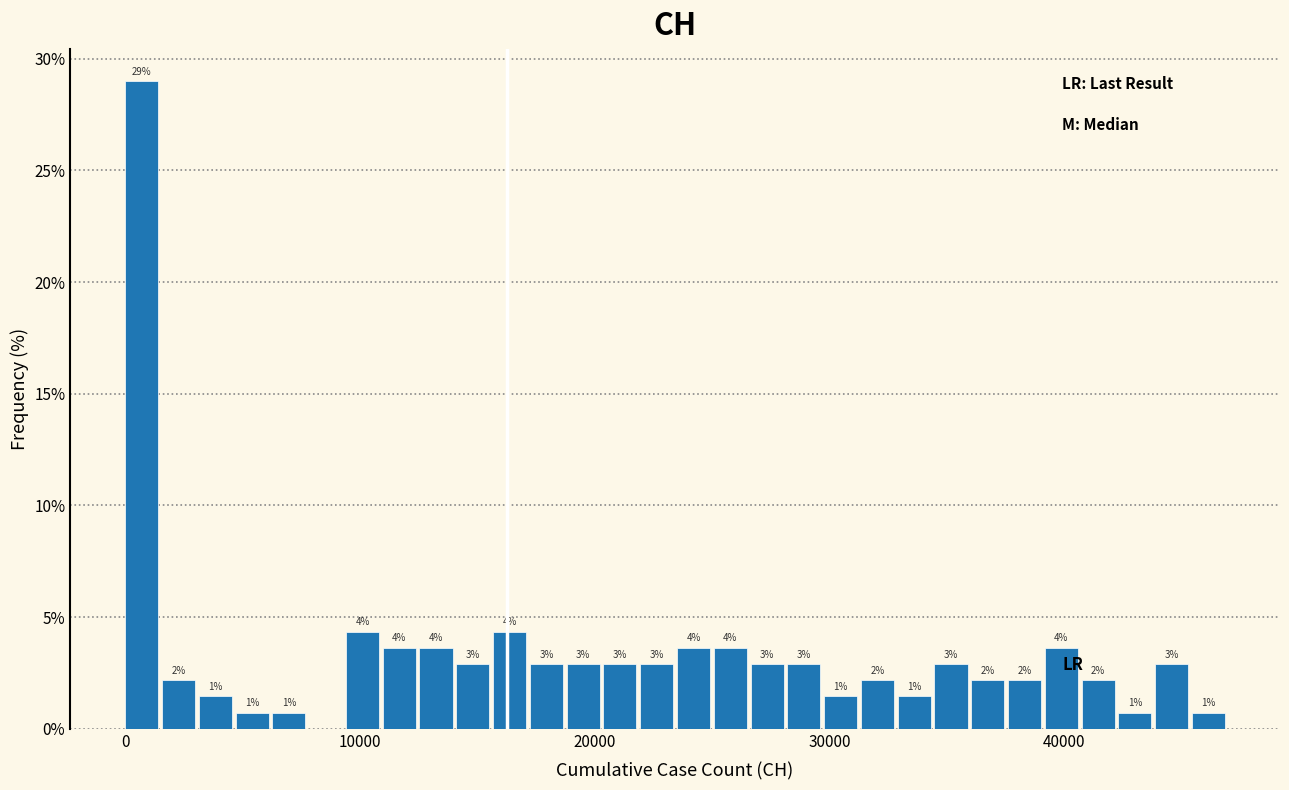

Read against the x-axis, roughly where is the centre of the tallest bar?

1000